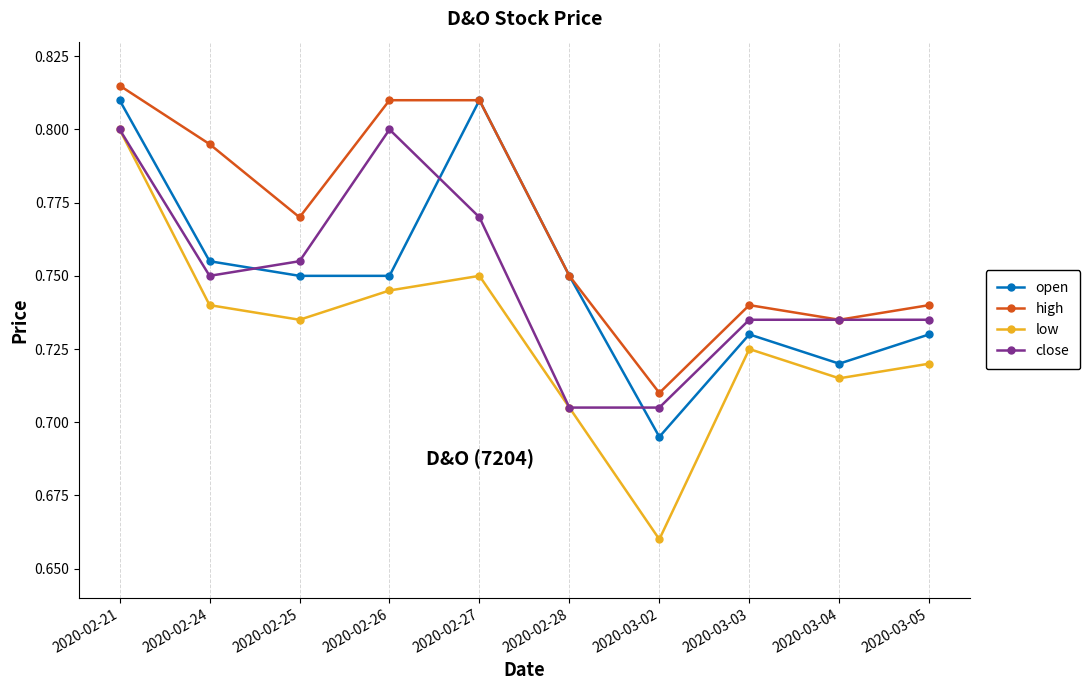

True or false: low and high cross at least once.

False